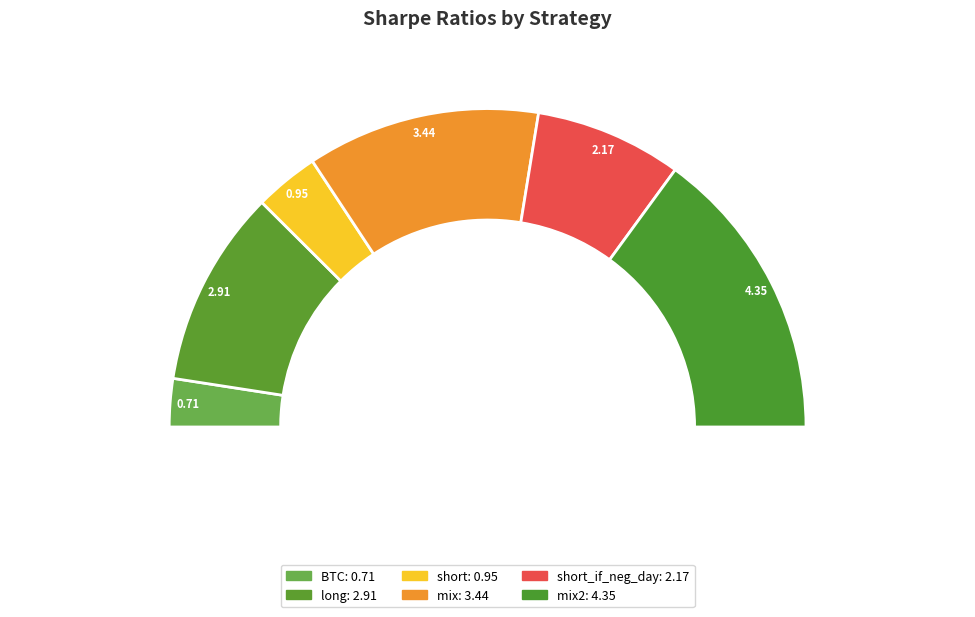

How many segments does this pie chart have?

6